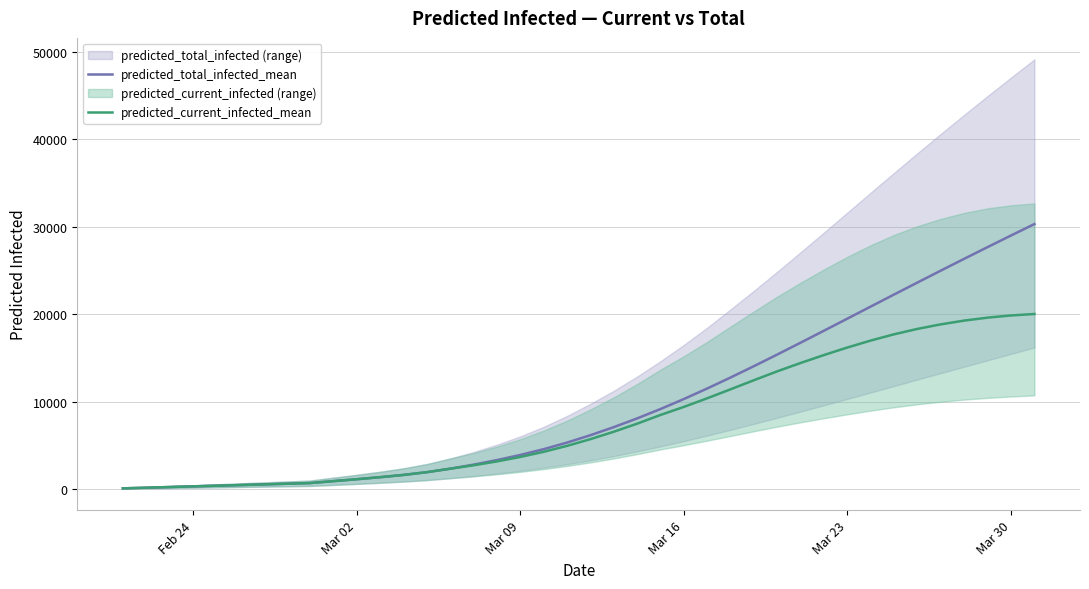

True or false: predicted_total_infected_mean and predicted_current_infected_mean intersect in this chart.

False